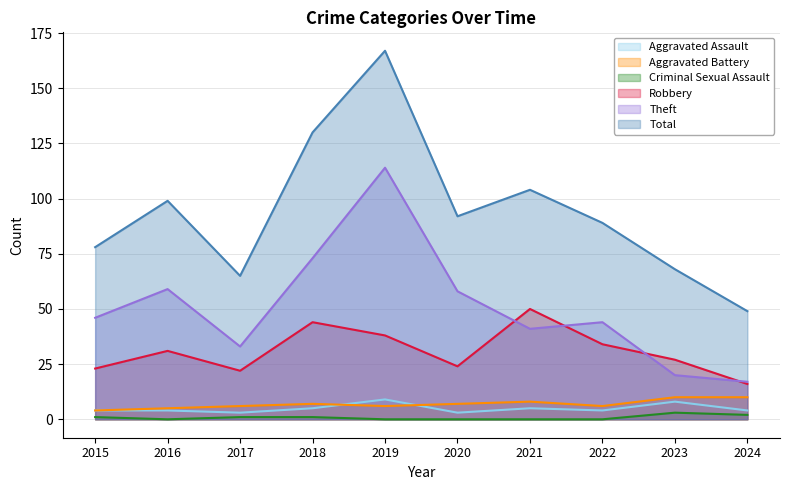

Which category has the highest value across all series?

2019